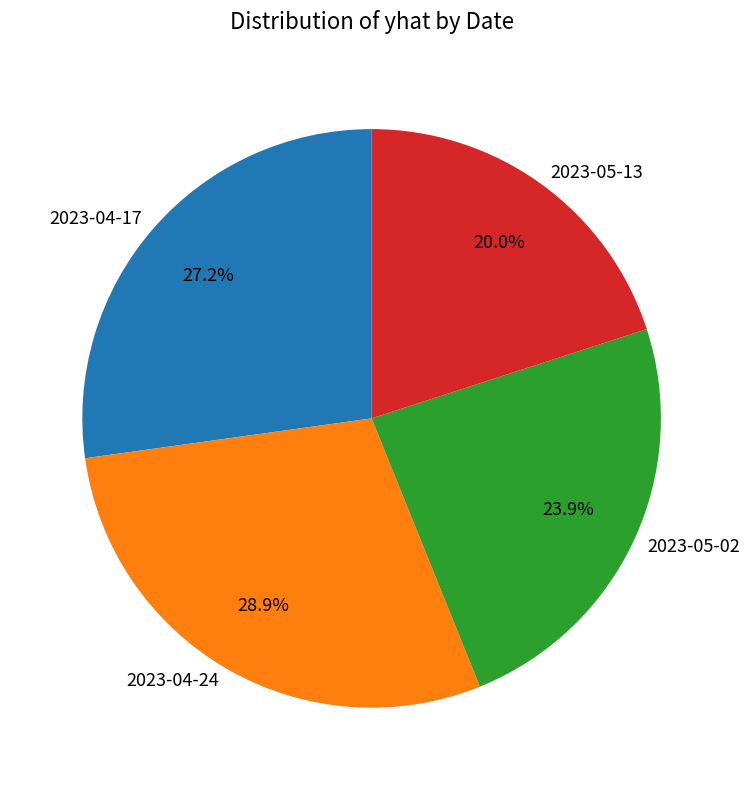

Approximately how many times larger is the value at 2023-05-13 compared to 2023-05-02?

0.8